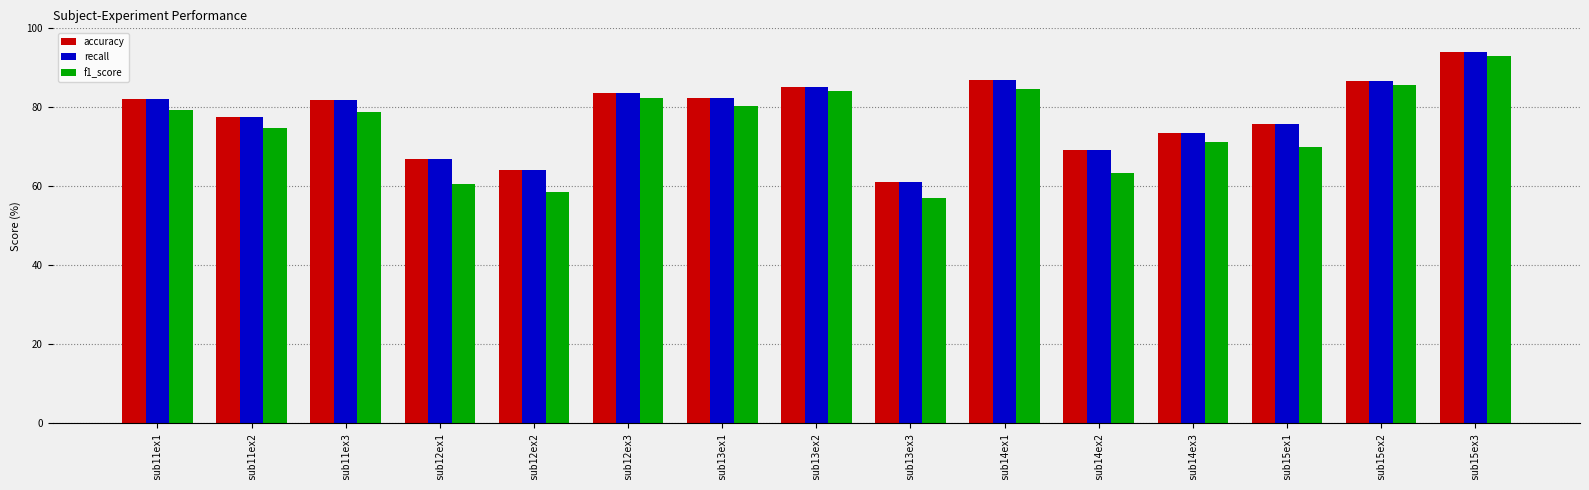

Which category has the lowest value in the f1_score series?

sub13ex3